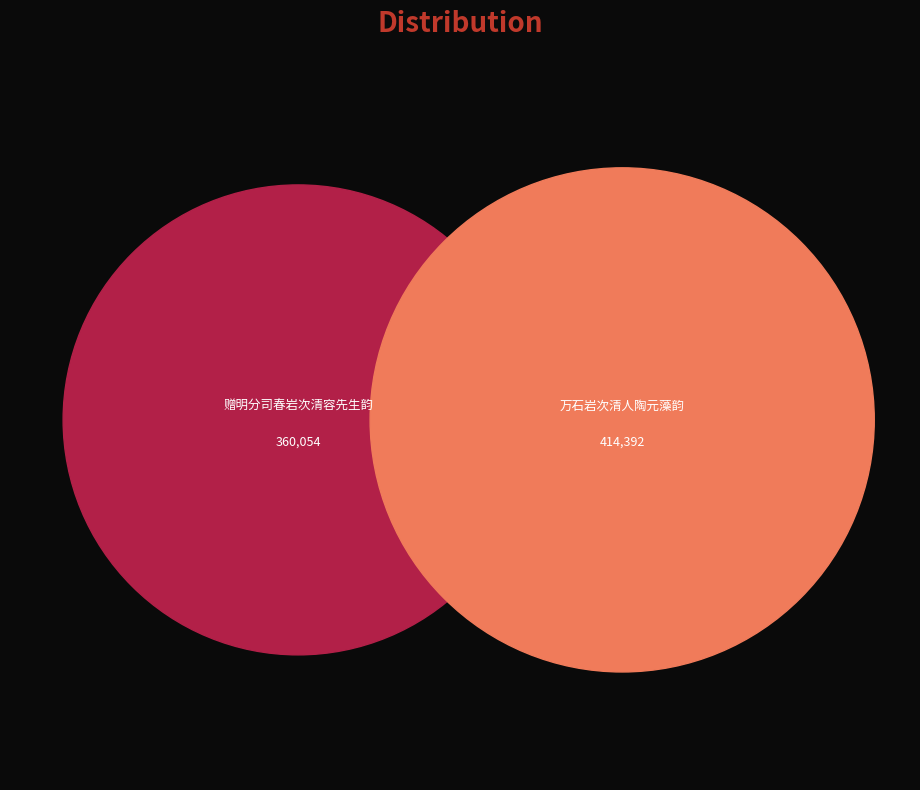

Is it true that 赠明分司春岩次清容先生韵 is 35% of the pie?

False